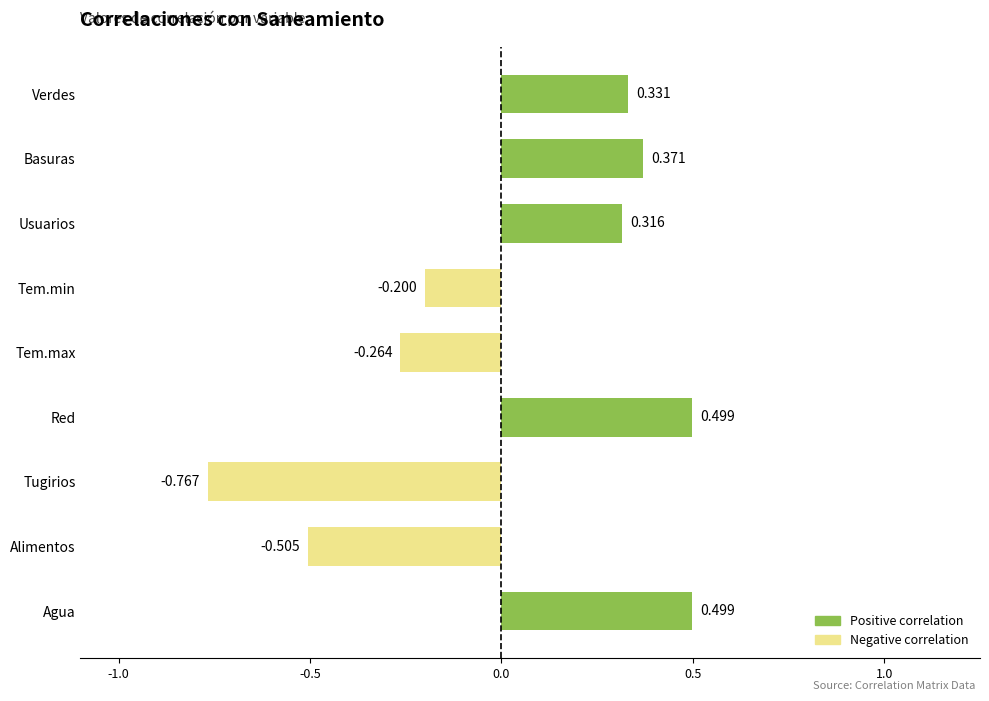

Which has a higher value, Tem.max or Usuarios?

Usuarios